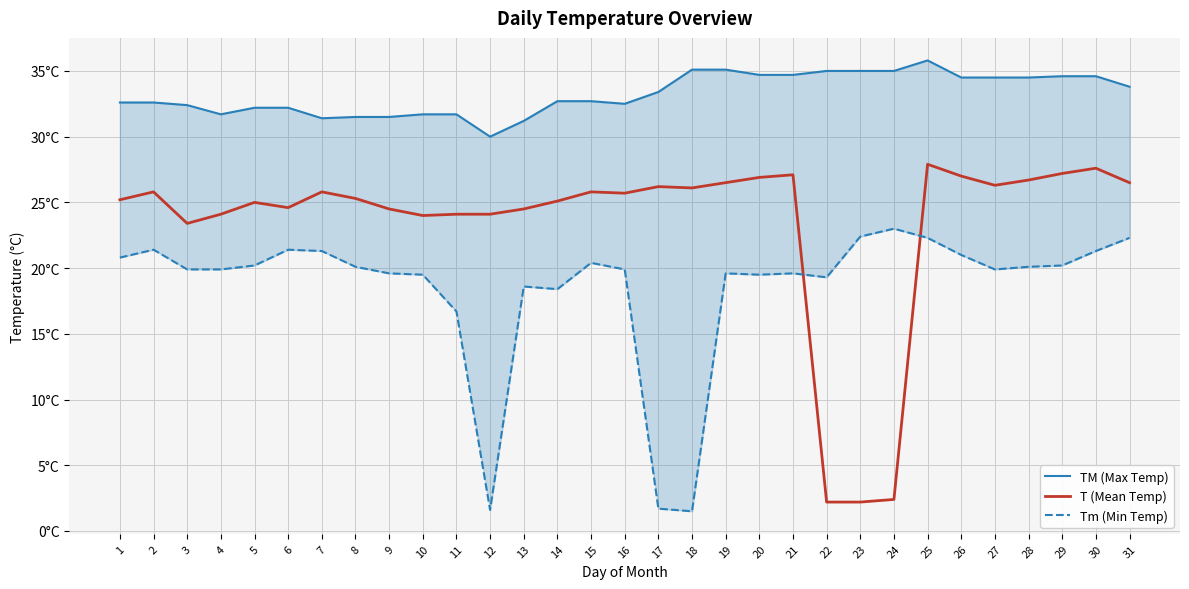

What is the spread (max minus min) of values at 6?

10.8